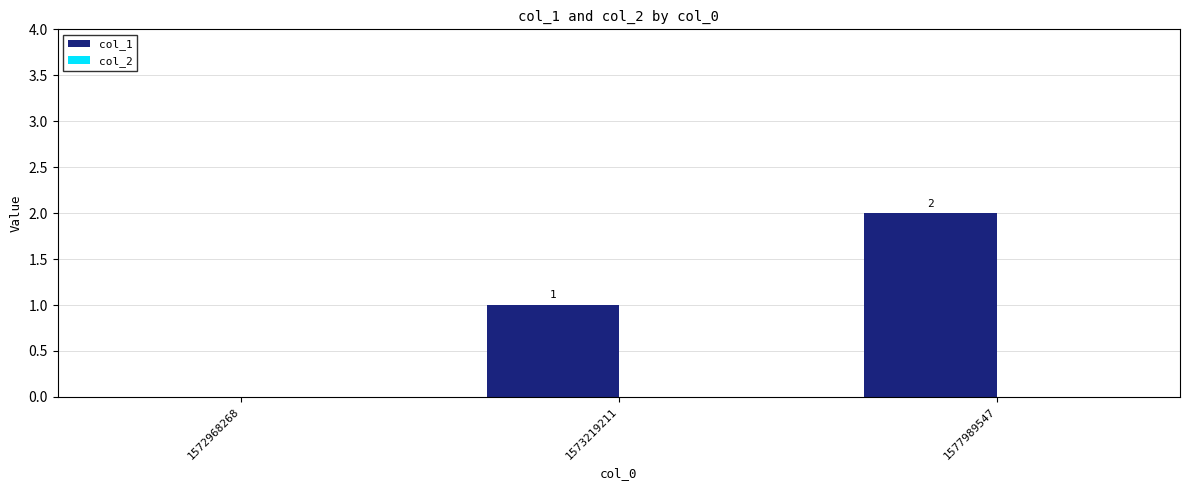

At which category does the chart reach its peak across all series?

1577989547